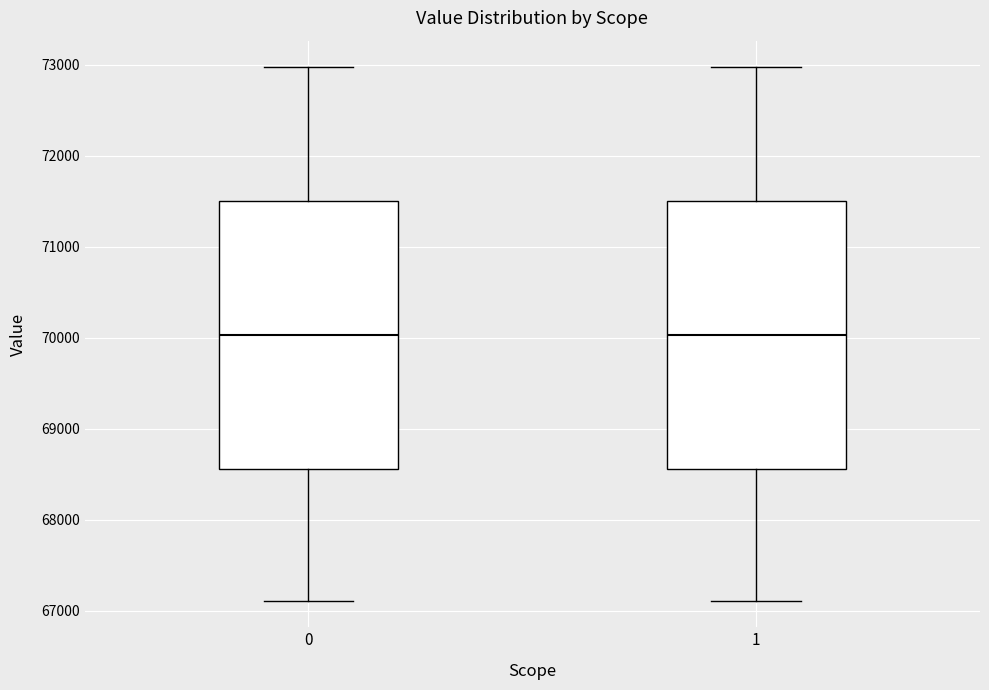

Reading left to right, read every box against the y-axis: the position of its median line, the range the box covers, and the ends of its whiskers. The values are not printed on the chart, so give them approximately, as read against the axis.

0: median 70000, box 68600 to 71500, whiskers 67100 to 73000
1: median 70000, box 68600 to 71500, whiskers 67100 to 73000